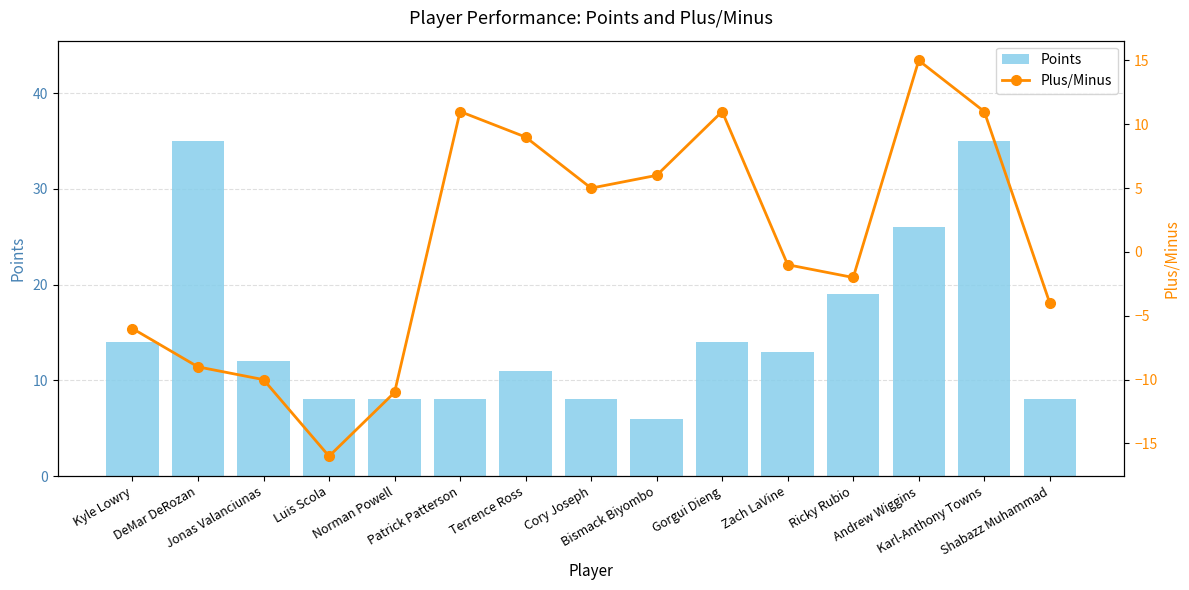

How many distinct data groups are displayed?

2